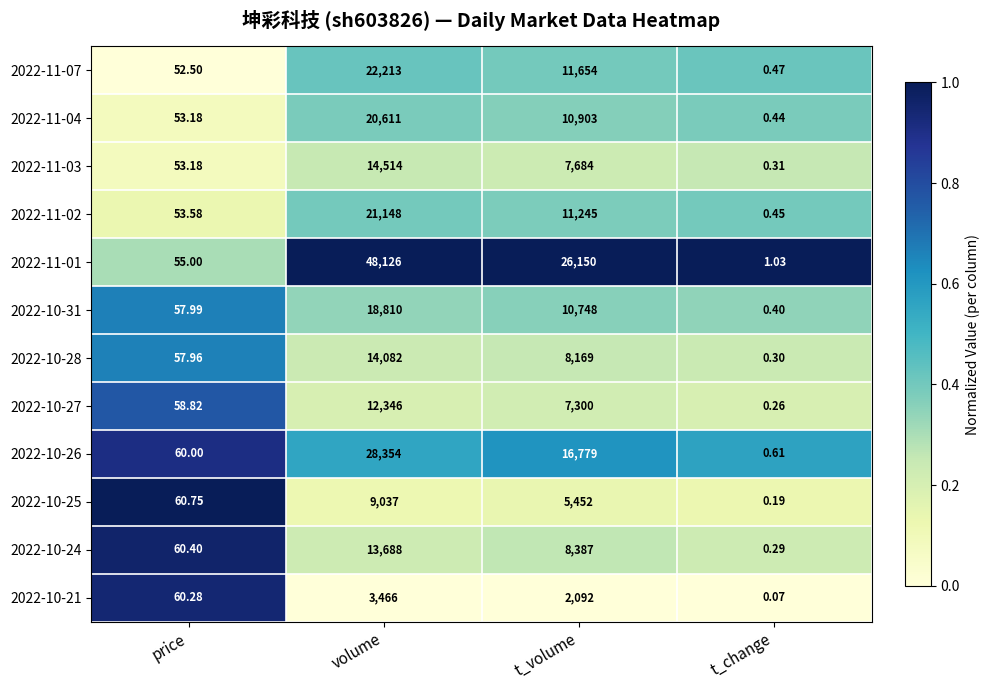

Which series has the largest range (max minus min)?

2022-11-01